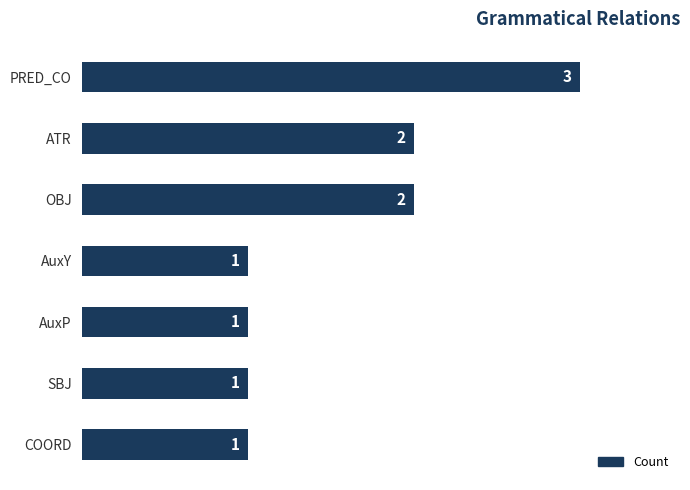

What is the sum of all values?

11